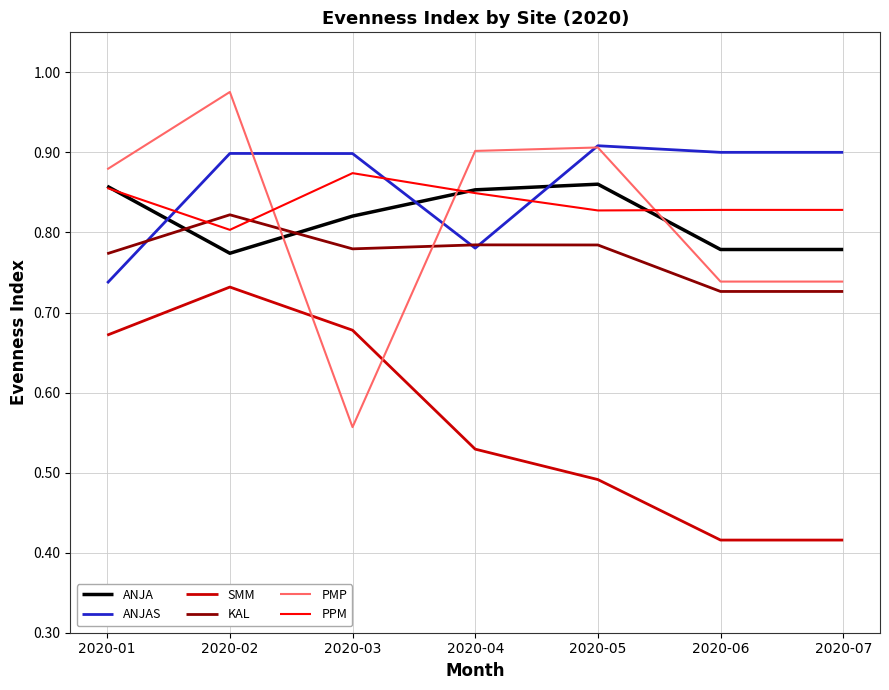

Does the chart have visible grid lines?

Yes